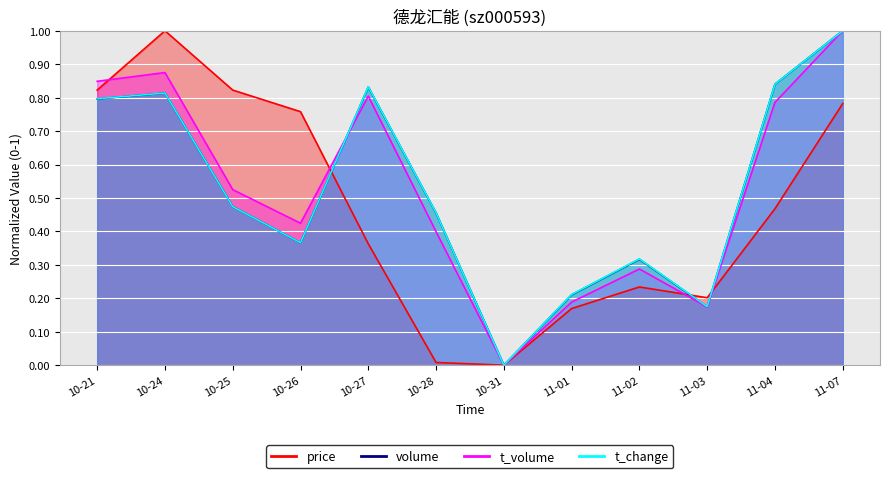

List the series in order of their peak value, highest first.

price, volume, t_volume, t_change